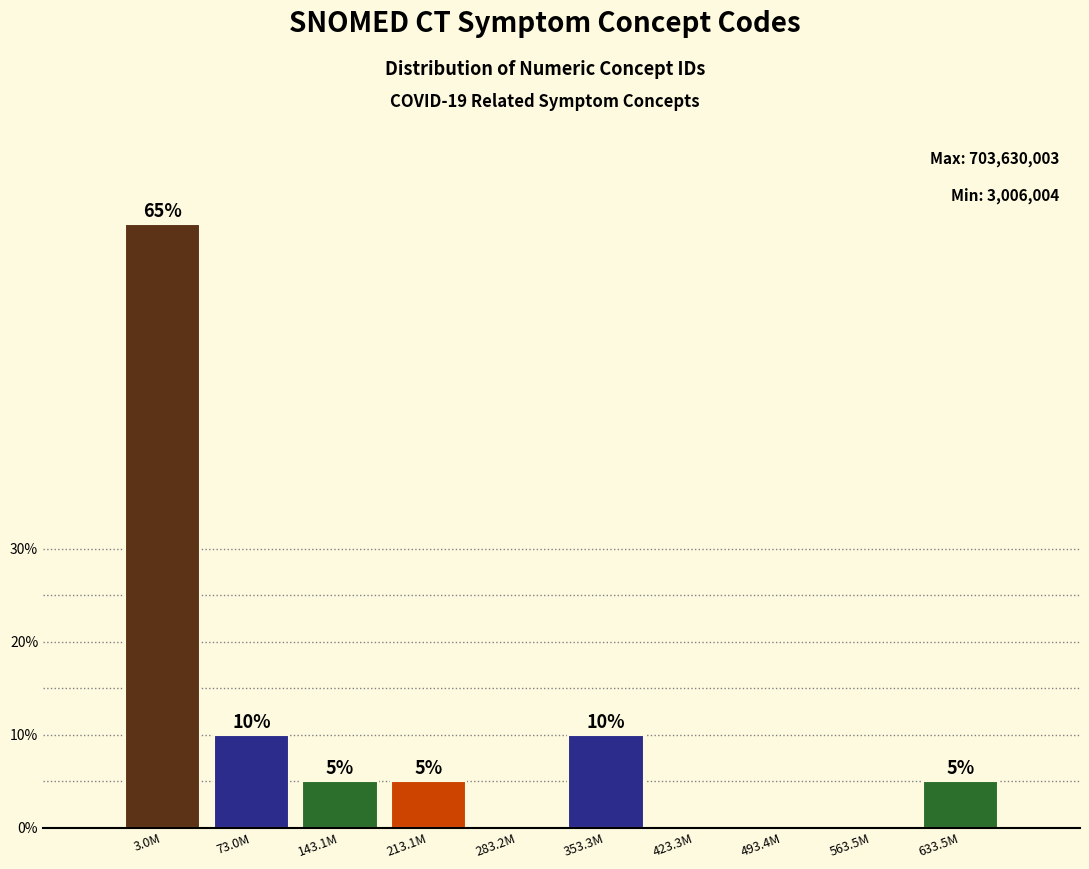

Reading right to left, transcribe all the data shown in this chart.

633.5M=5	563.5M=0	493.4M=0	423.3M=0	353.3M=10	283.2M=0	213.1M=5	143.1M=5	73.0M=10	3.0M=65